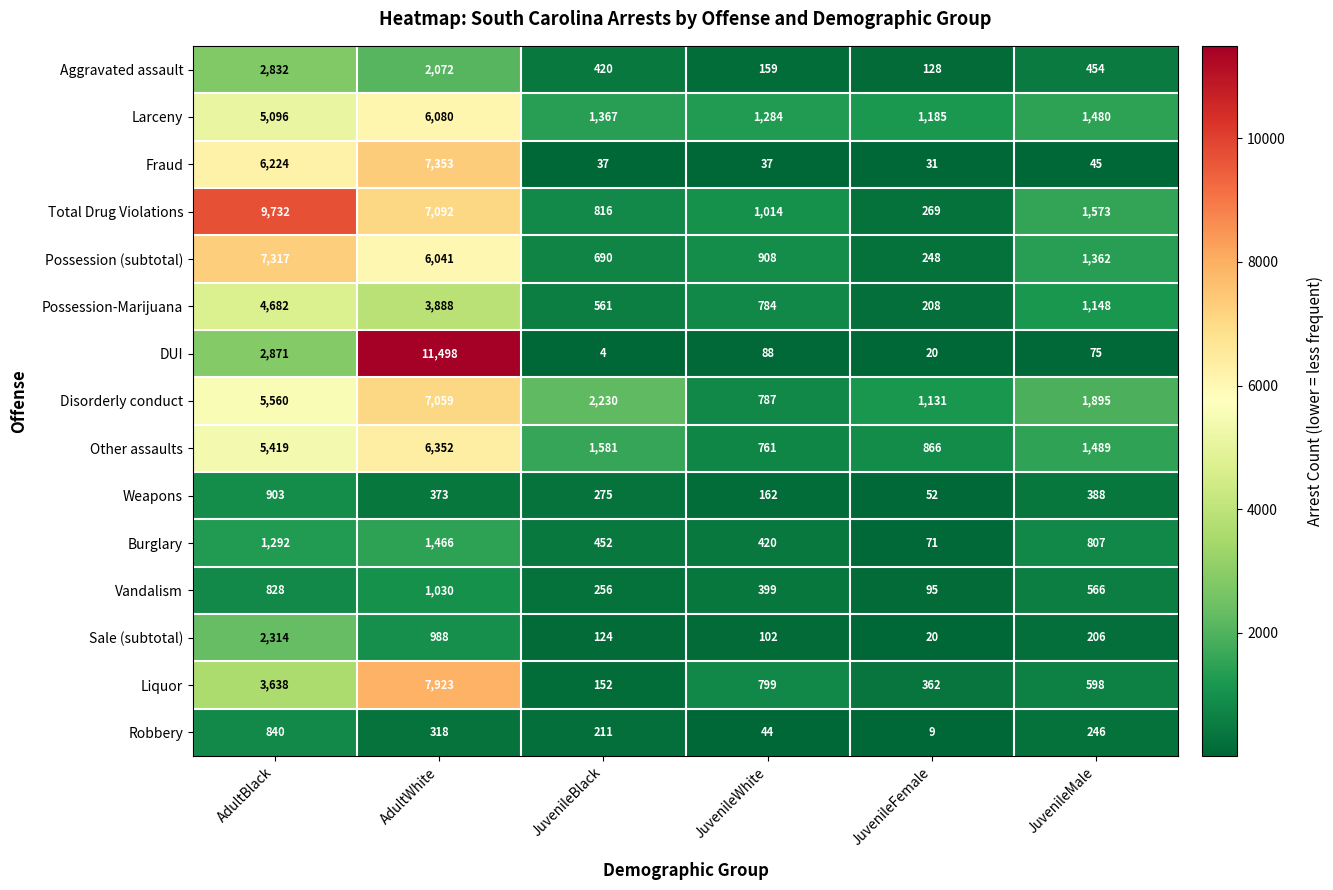

Which category has the lowest value across all series?

JuvenileBlack